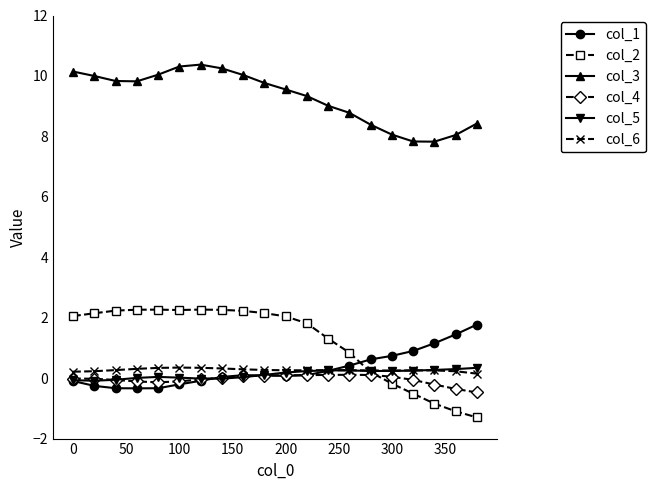

How many distinct data groups are displayed?

6